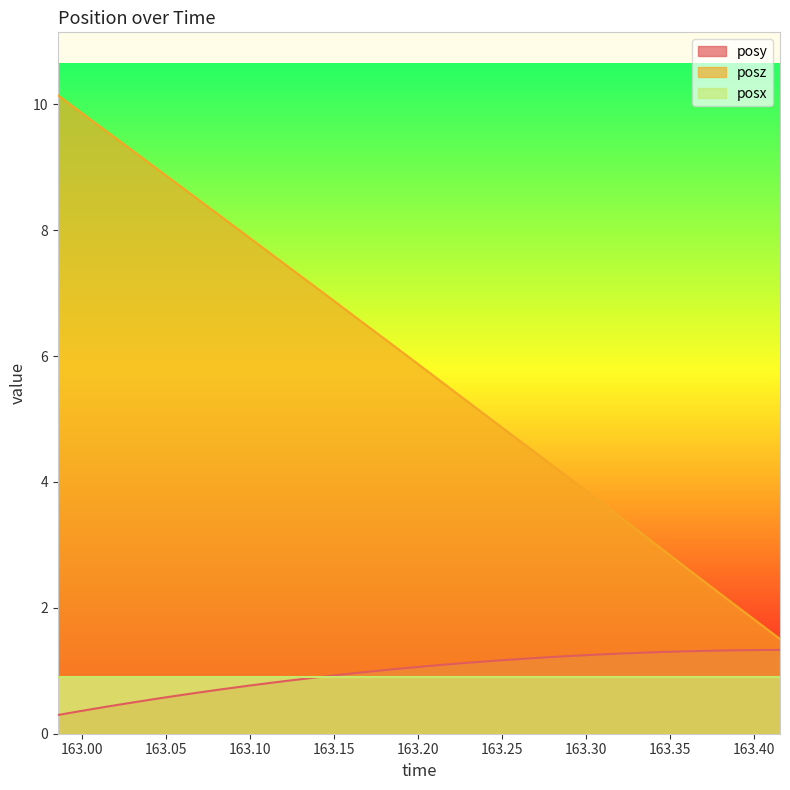

True or false: posz and posx intersect in this chart.

False